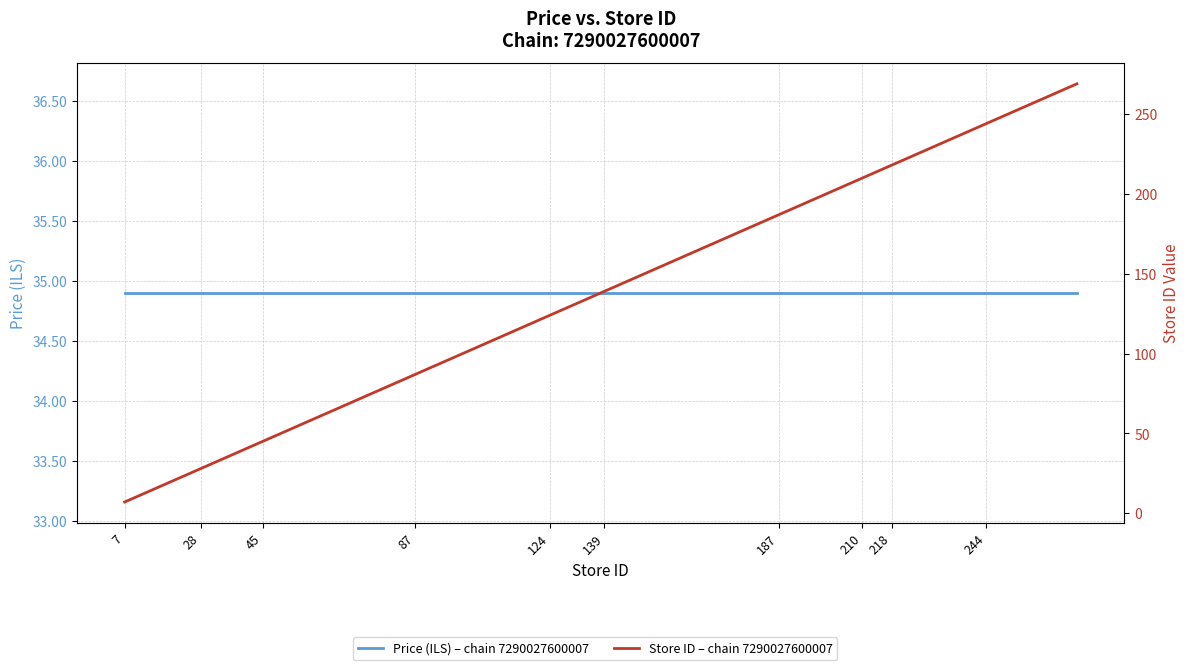

Is it true that Price (ILS) – chain 7290027600007 equals 61.2 at 33?

False